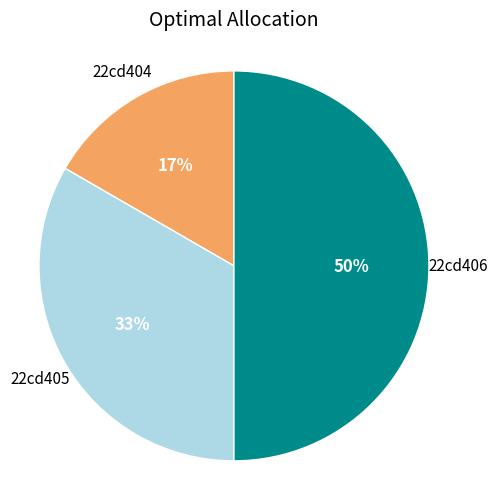

To the nearest percent, what is the difference between the largest and smallest slice percentages?

33%